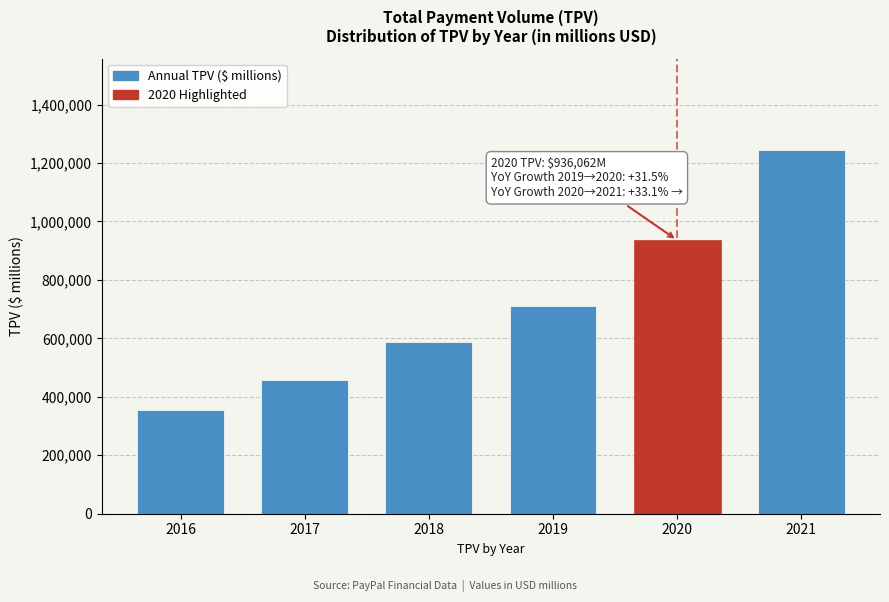

Reading left to right, extract all data points from this chart.

2016=354014	2017=456179	2018=587419	2019=711925	2020=936062	2021=1245879